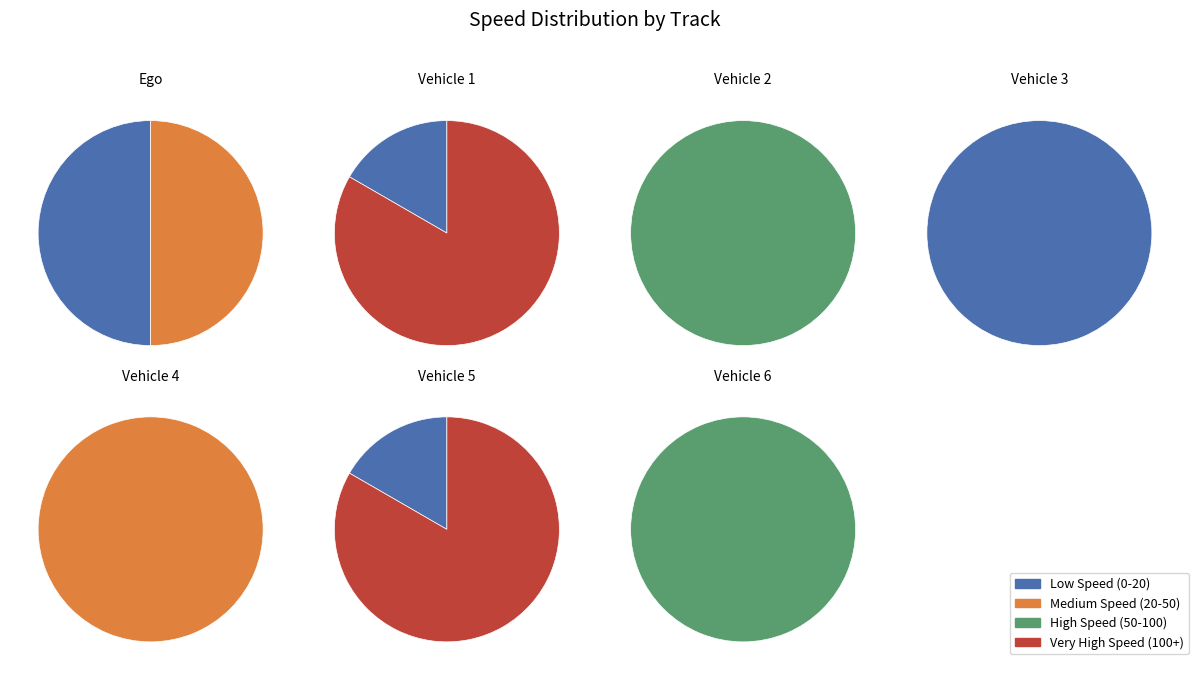

Does 8 account for over 50% of the chart?

No